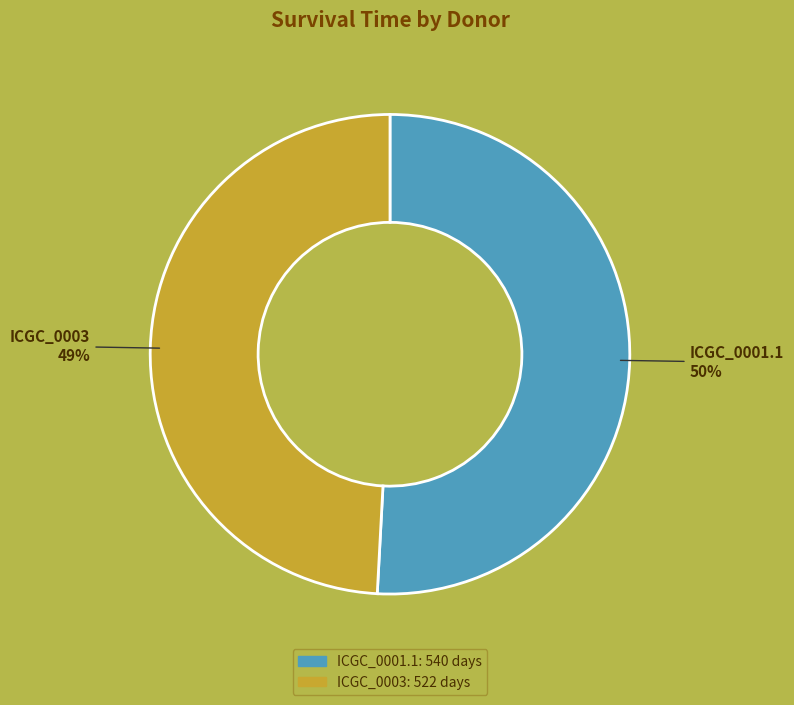

Which slice is the largest?

ICGC_0001.1